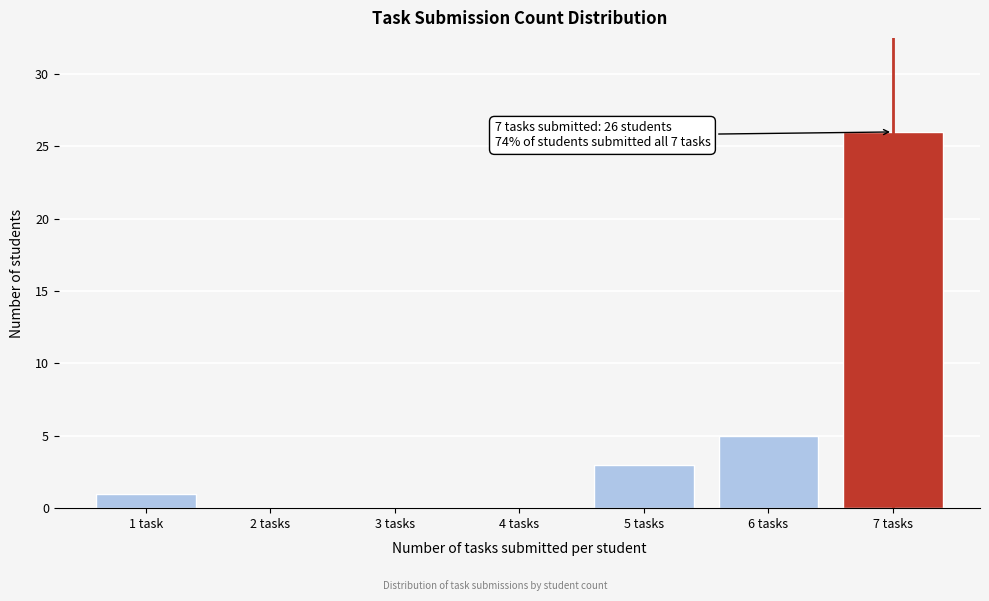

Reading left to right, what are all the values shown in this chart?

1 task=1	2 tasks=0	3 tasks=0	4 tasks=0	5 tasks=3	6 tasks=5	7 tasks=26